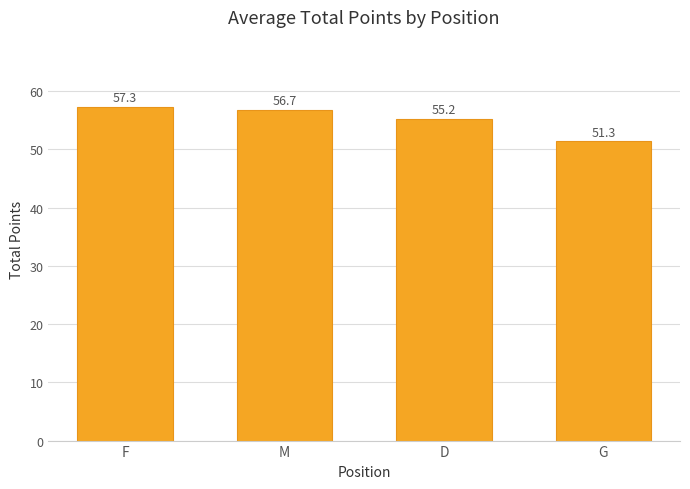

Which label corresponds to the smallest value in the chart?

G